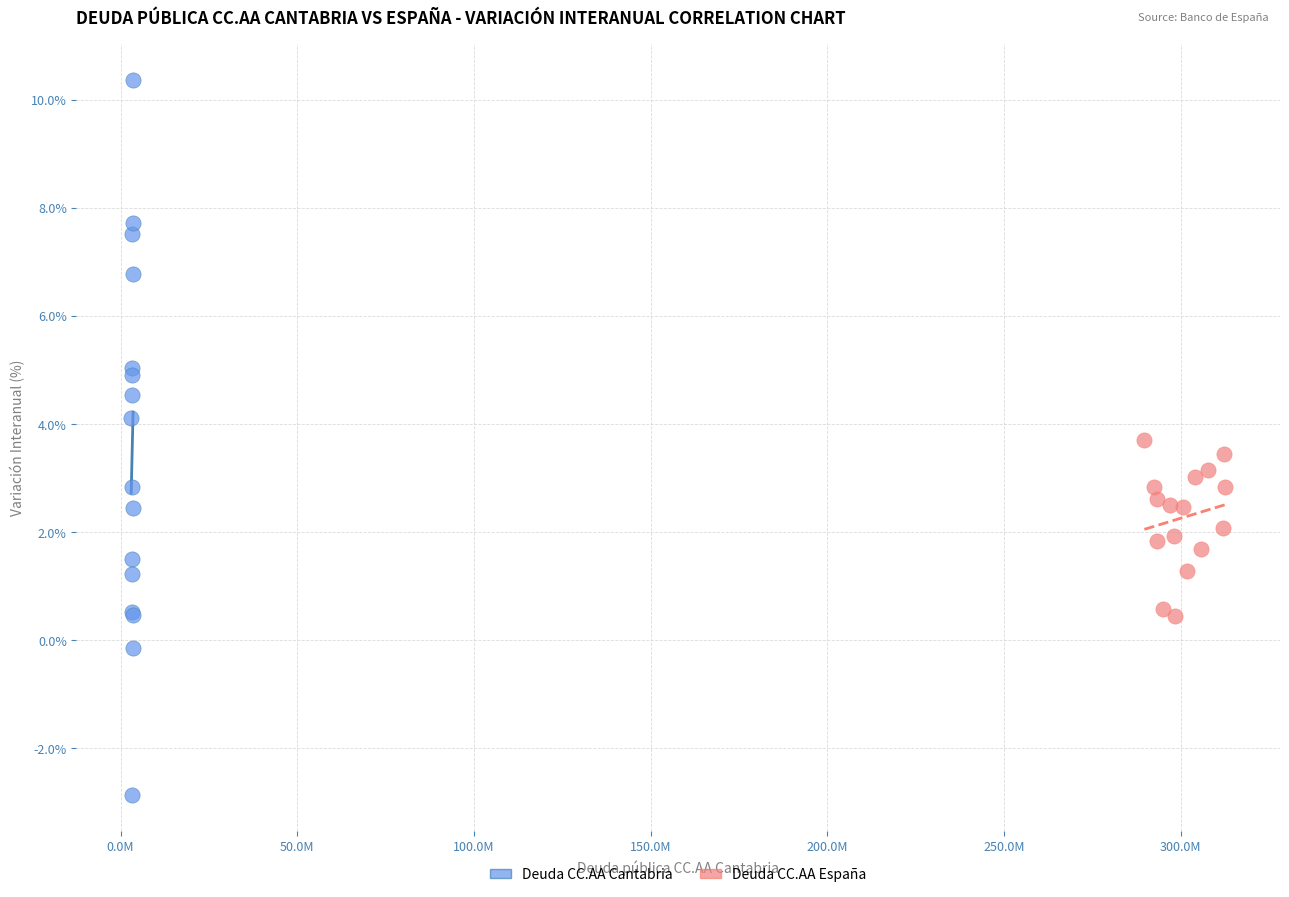

Which series reaches the maximum Y coordinate?

Deuda CC.AA Cantabria